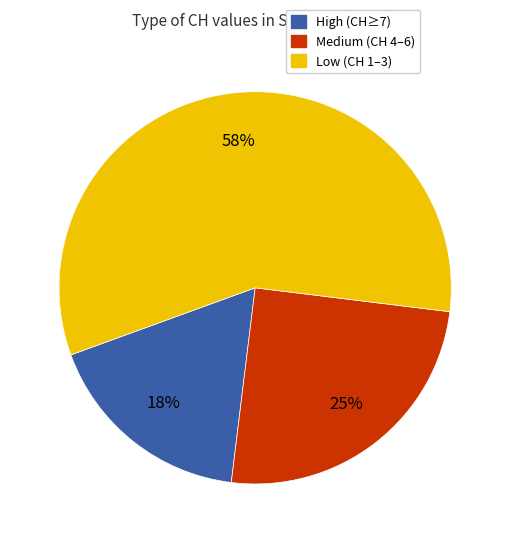

To the nearest percent, what is the difference between the largest and smallest slice percentages?

40%